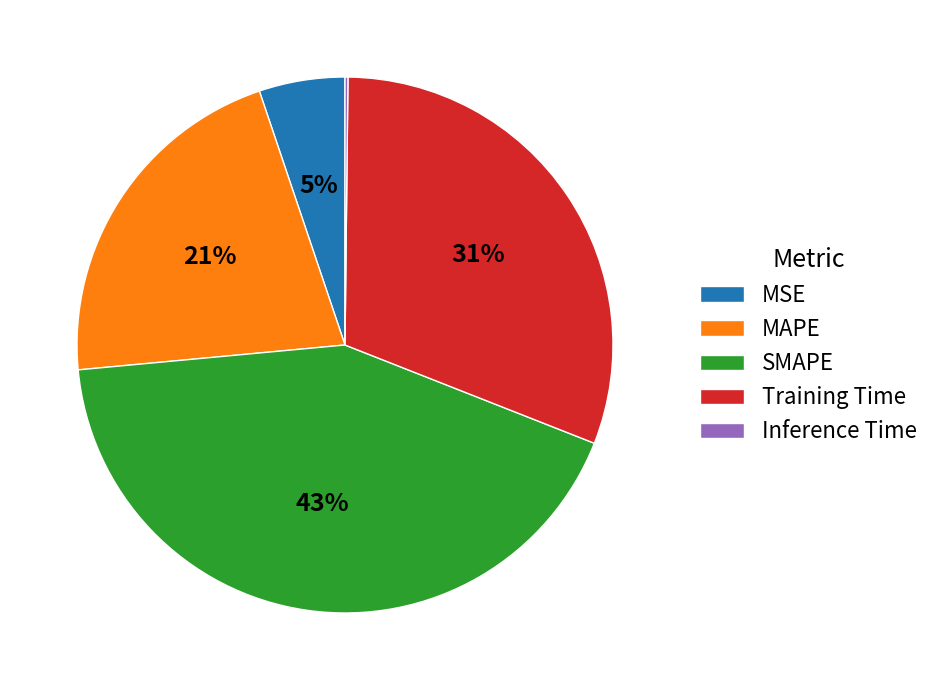

Which has a higher value, Training Time or MSE?

Training Time